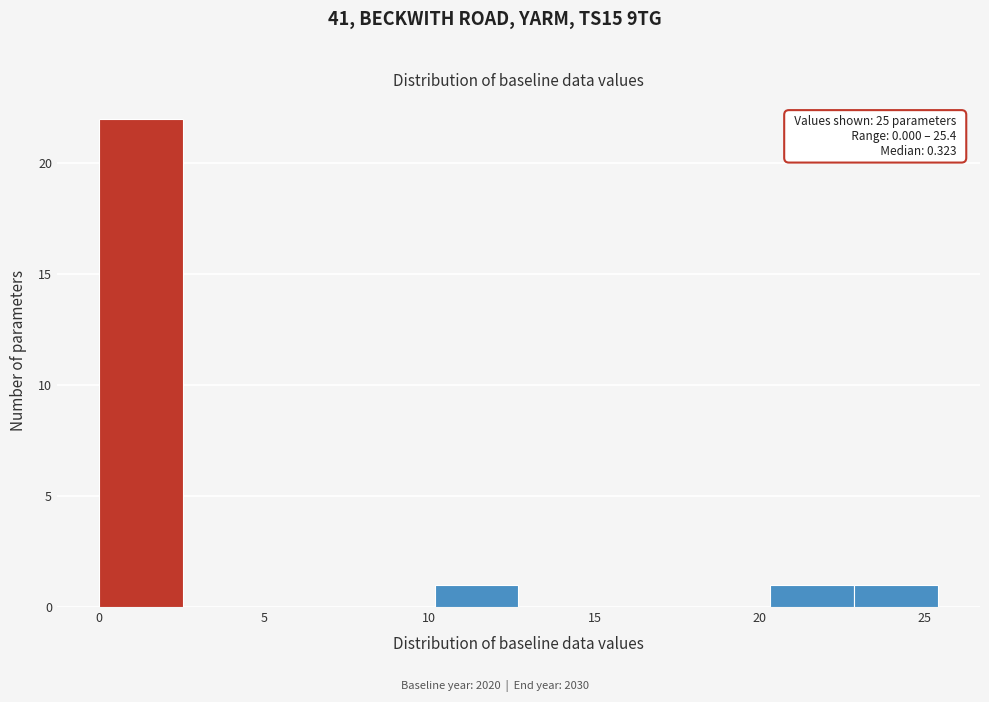

Which range on the x-axis has the tallest bar?

0.0 to 2.5